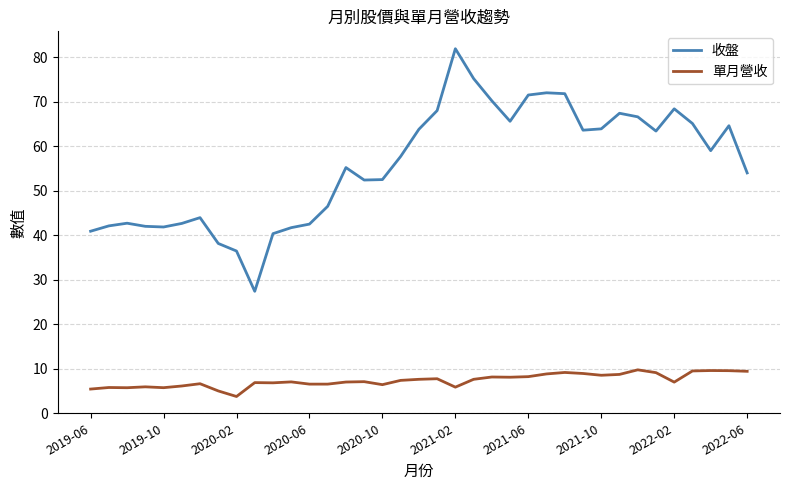

List the series in order of their peak value, lowest first.

單月營收, 收盤